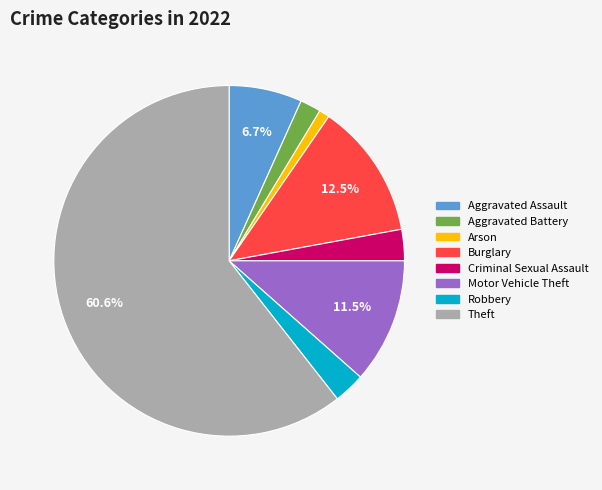

Count the number of slices in the pie.

8